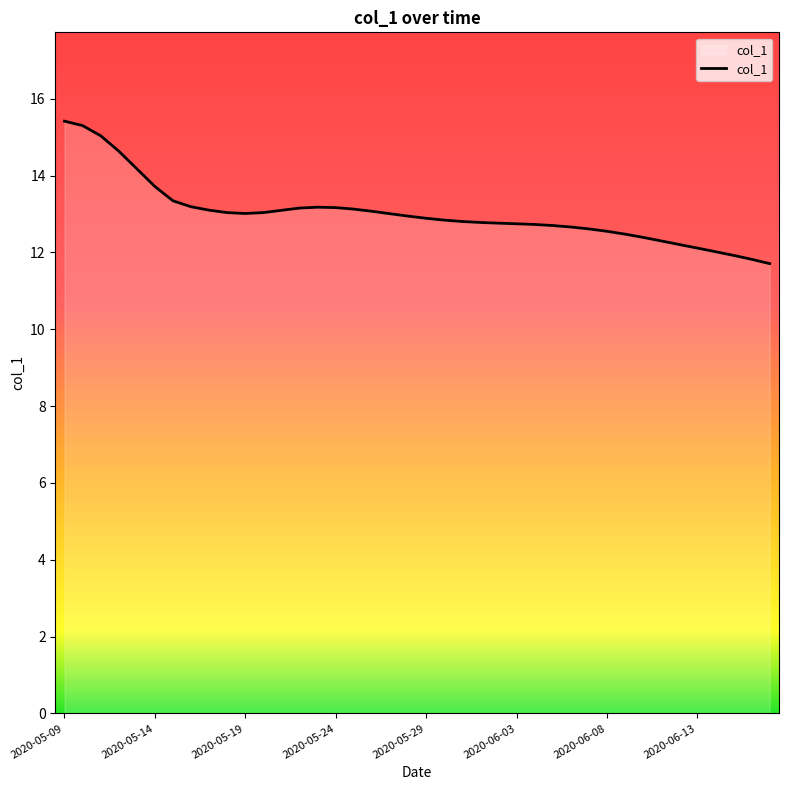

What is the minimum value shown in the chart?

11.7